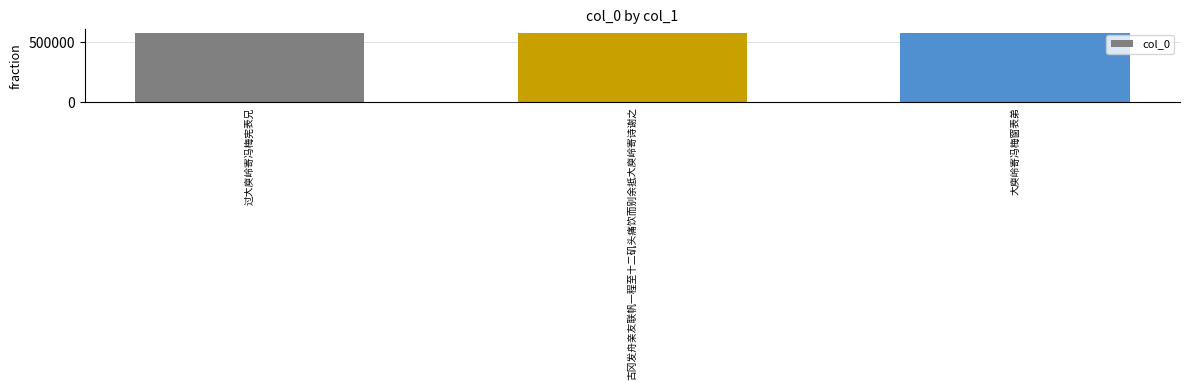

What is the sum of the values at 古冈发舟亲友联帆一程至十二矶头痛饮而别余抵大庾岭寄诗谢之 and 过大庾岭寄冯梅宪表兄?

1154788